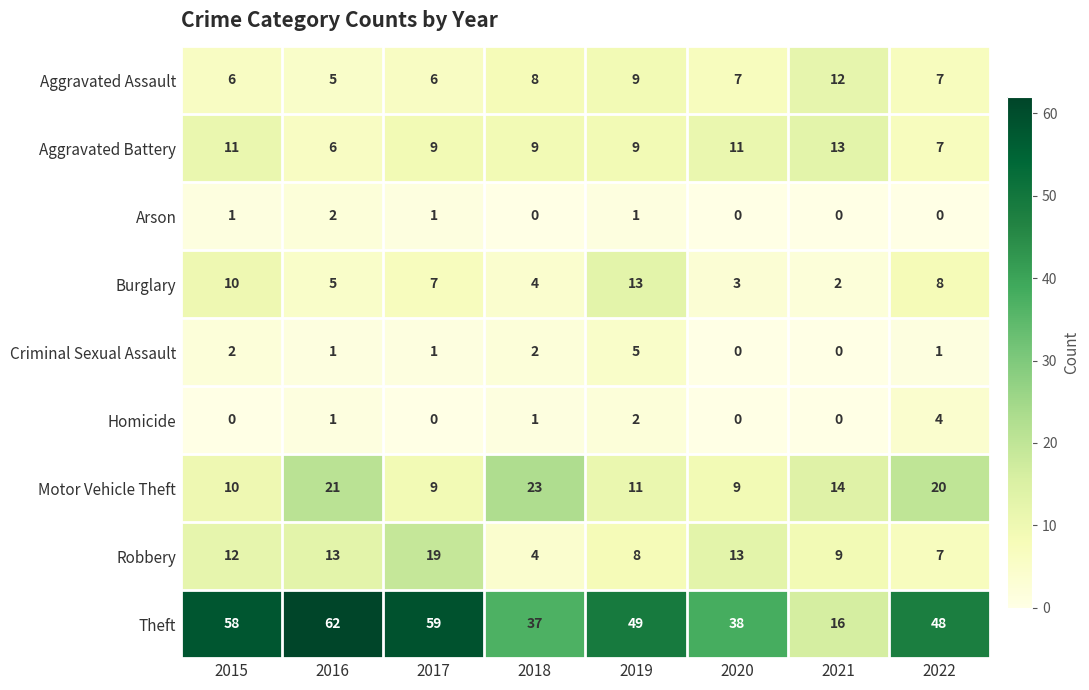

At which category does the chart reach its peak across all series?

2016